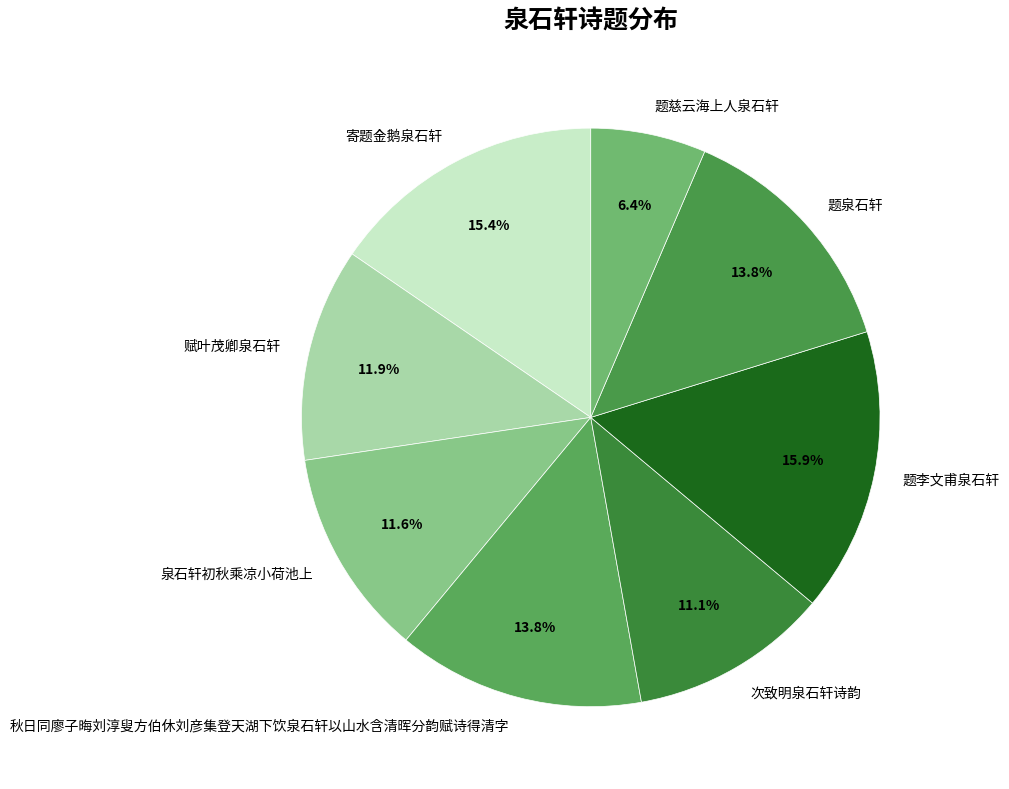

Is there any slice that represents more than half of the pie?

No